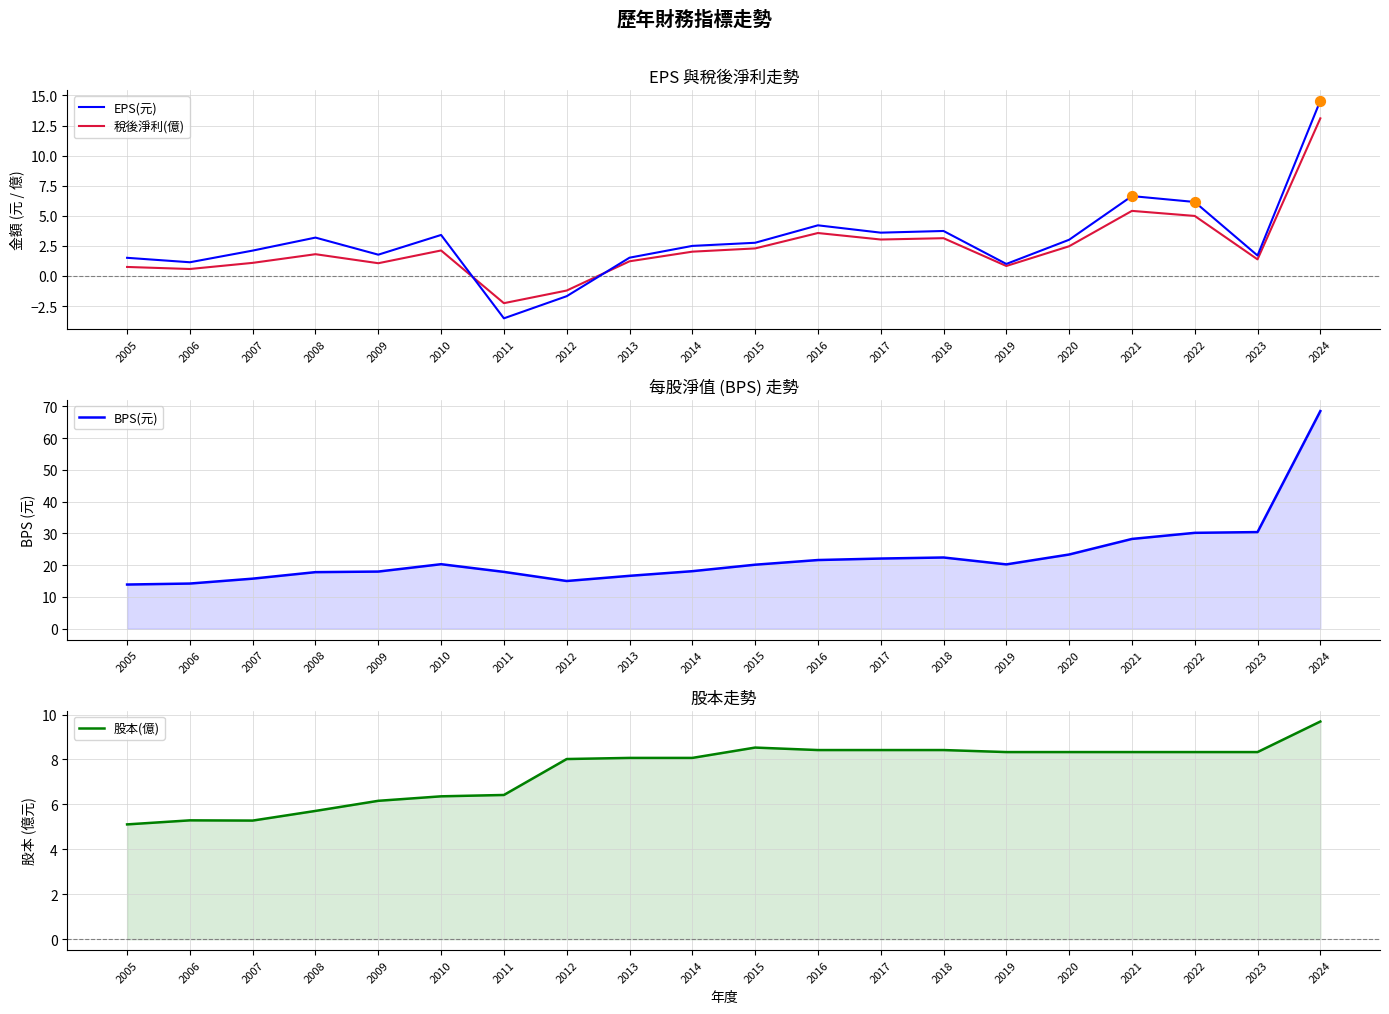

What is the total value across all series at 2006?

21.2